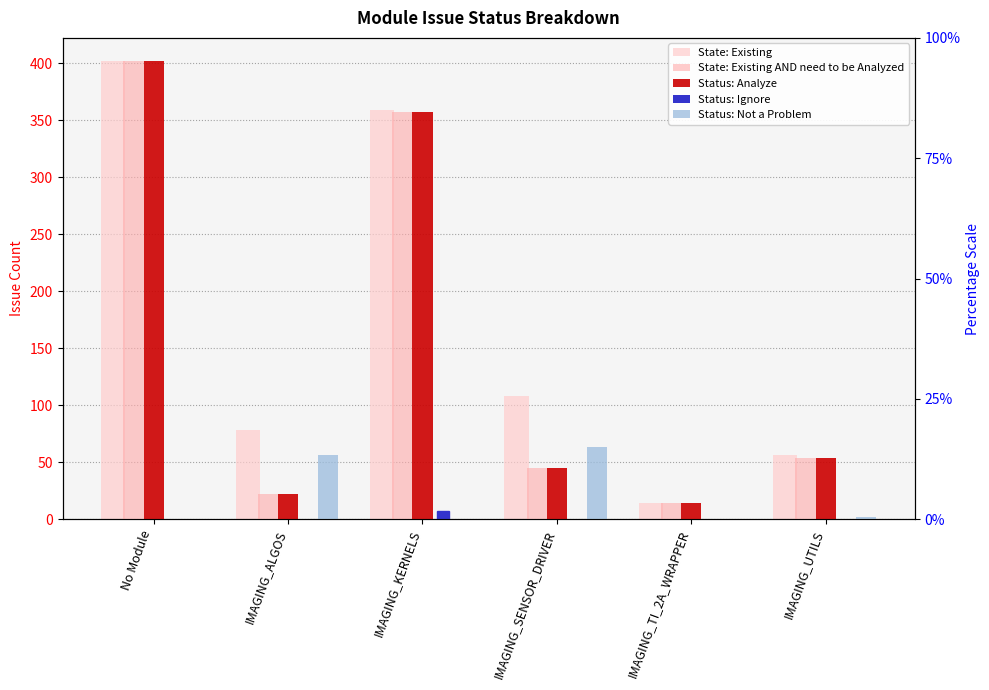

Is it true that Status: Not a Problem equals 56 at IMAGING_ALGOS?

True